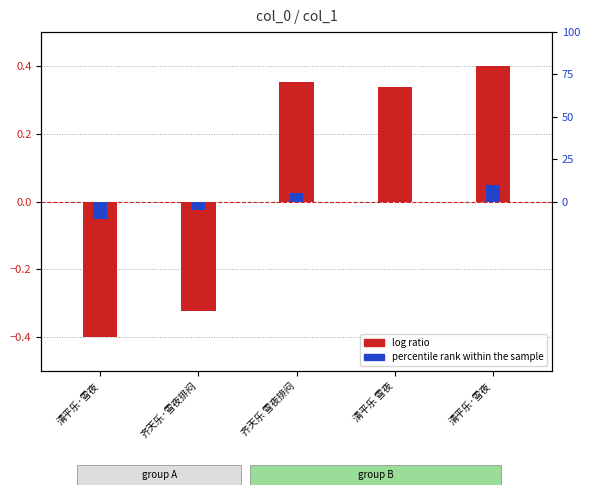

Where does the percentile rank within the sample series first go above 0?

齐天乐 雪夜排闷